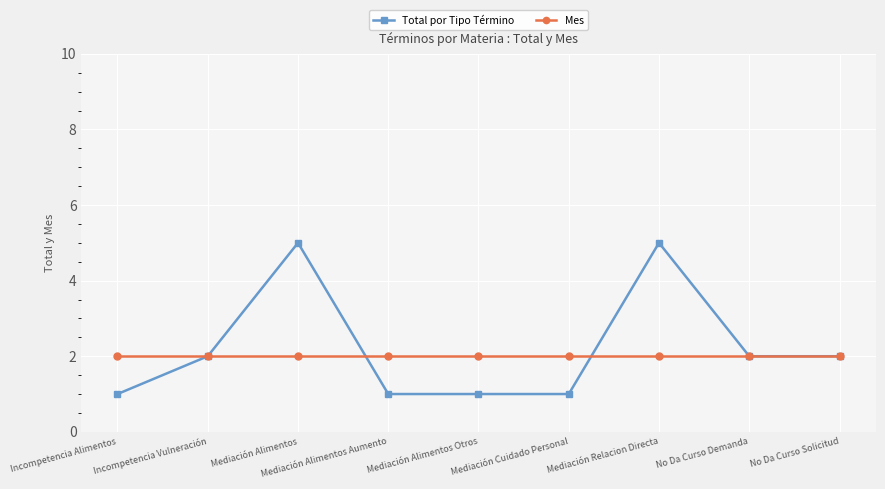

List the series in order of their peak value, lowest first.

Mes, Total por Tipo Término